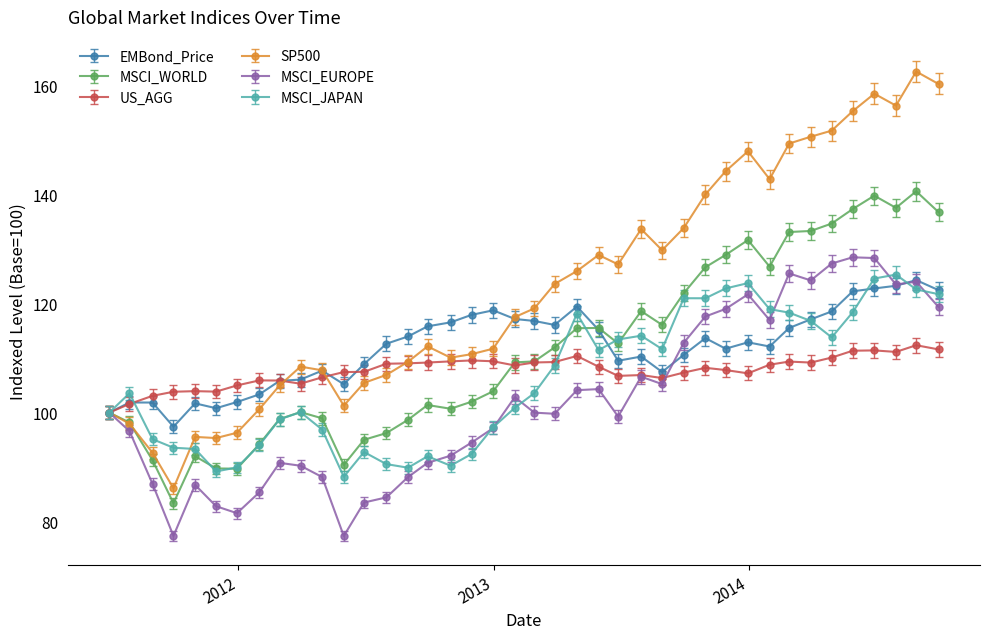

True or false: US_AGG has more than 0 points higher than both neighbors.

True